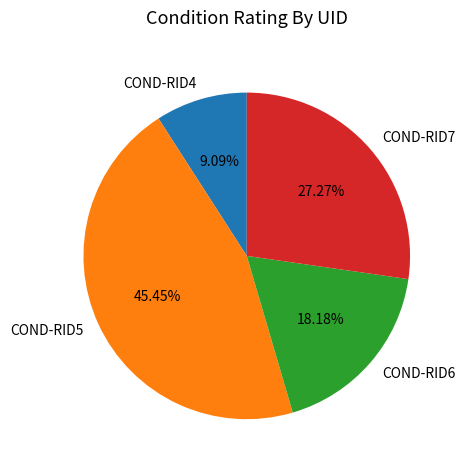

How many slices are in this pie chart?

4